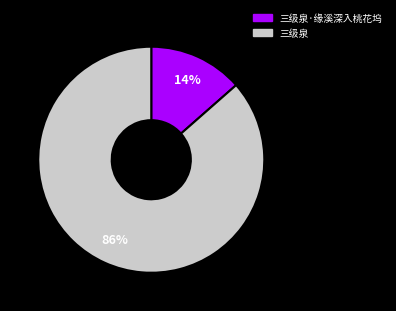

To the nearest percent, what is the average slice percentage?

50%